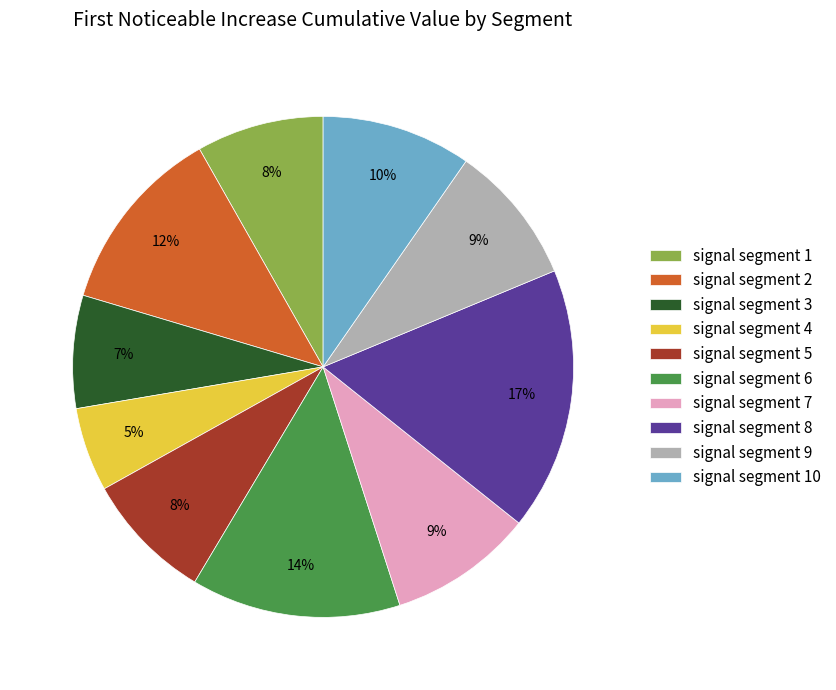

Do signal segment 6 and signal segment 9 together represent more than half of the pie?

No